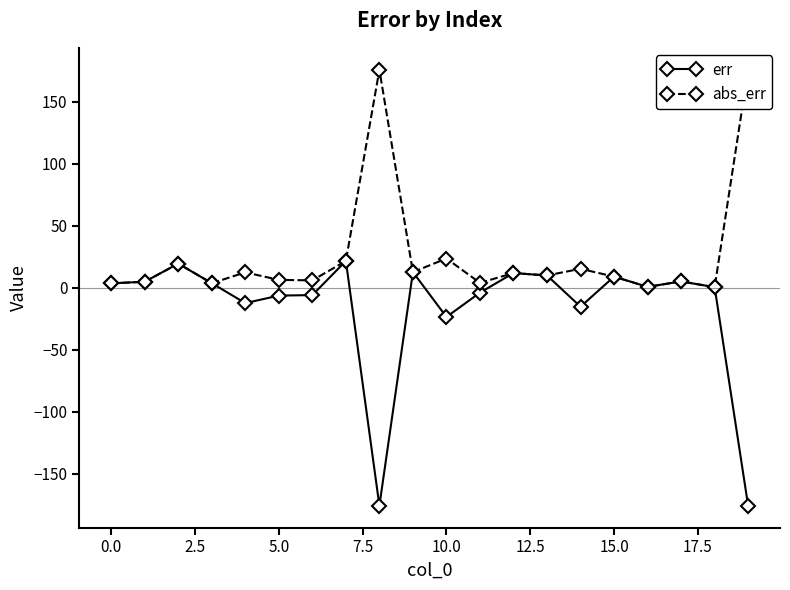

At which label is err closest to -77?

10.0